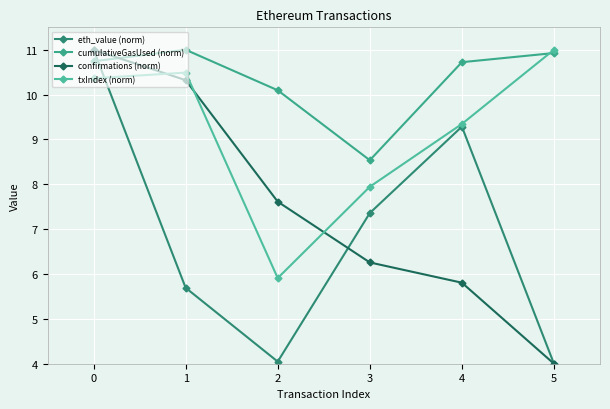

Which series ends up on top after the final intersection of eth_value (norm) and txIndex (norm)?

txIndex (norm)